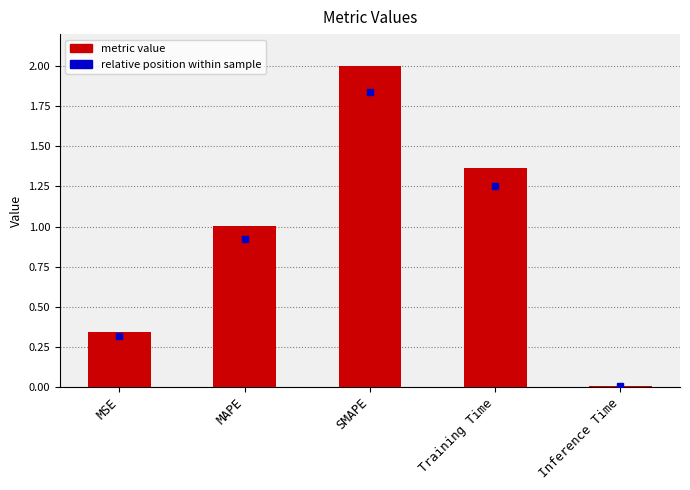

Rank the categories by value from highest to lowest.

SMAPE, Training Time, MAPE, MSE, Inference Time